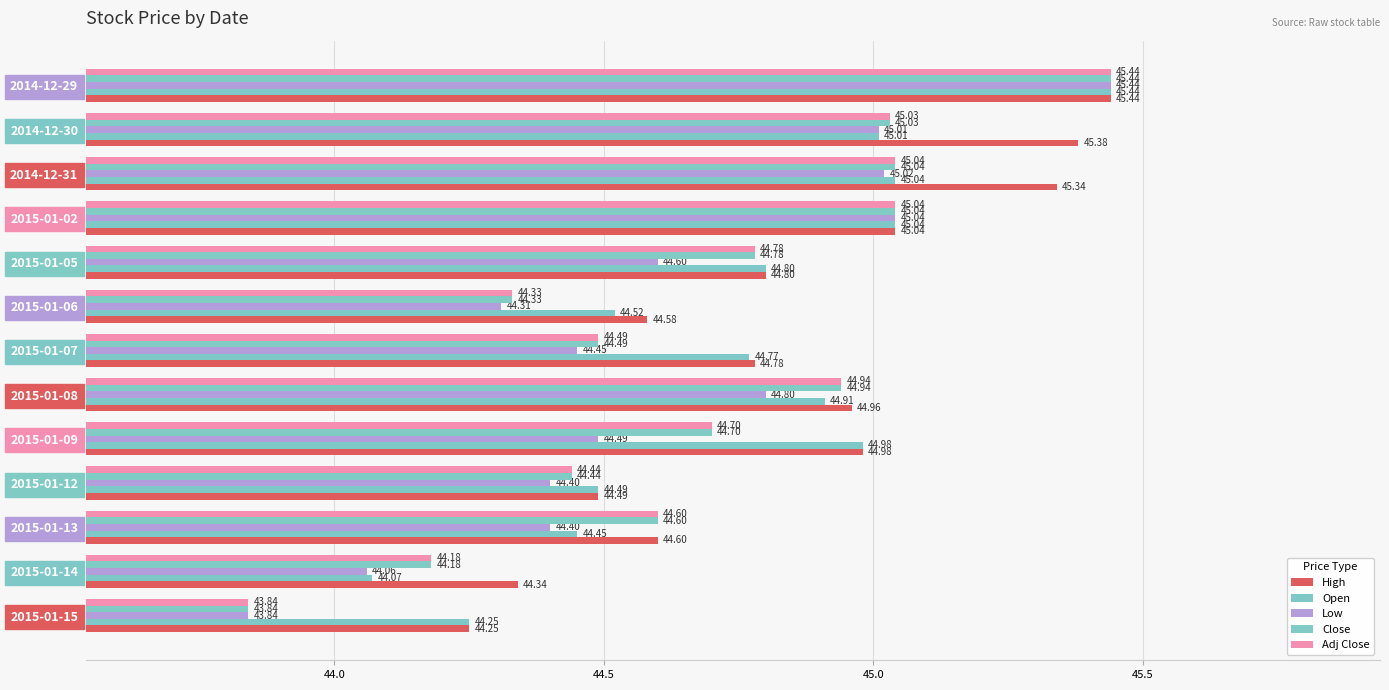

Rank the series by their maximum value, from highest to lowest.

High, Open, Low, Close, Adj Close